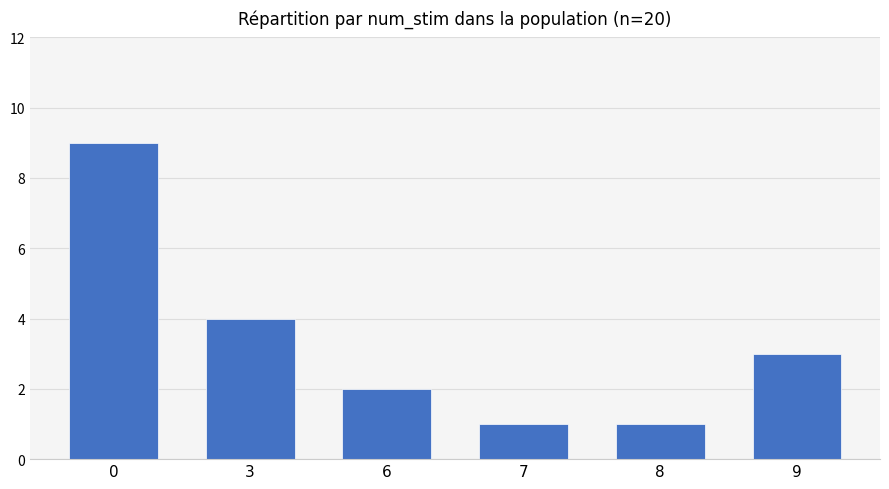

What is the sum of all values?

20